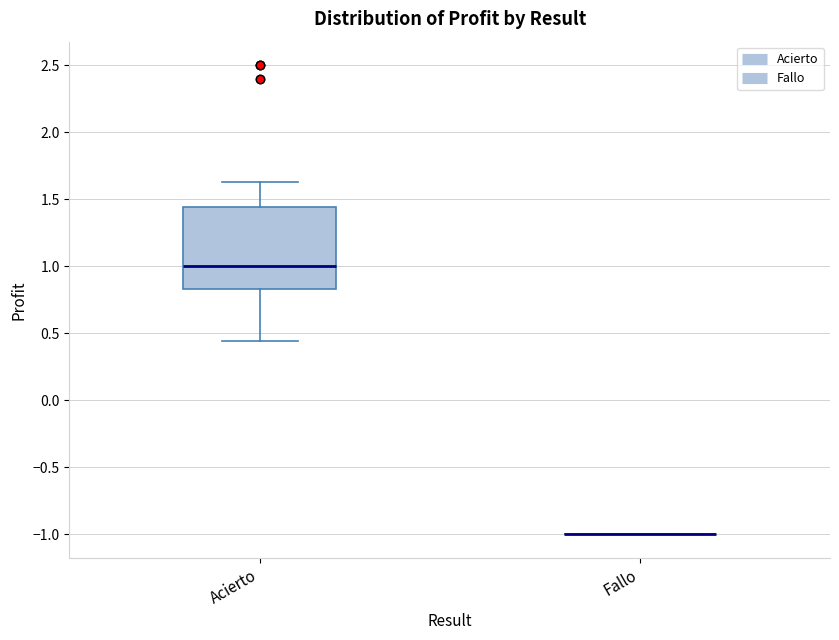

Reading left to right, read every box against the y-axis: the position of its median line, the range the box covers, and the ends of its whiskers. The values are not printed on the chart, so give them approximately, as read against the axis.

Acierto: median 1.00, box 0.85 to 1.45, whiskers 0.45 to 1.65
Fallo: box collapsed to a line at -1.00, whiskers -1.00 to -1.00